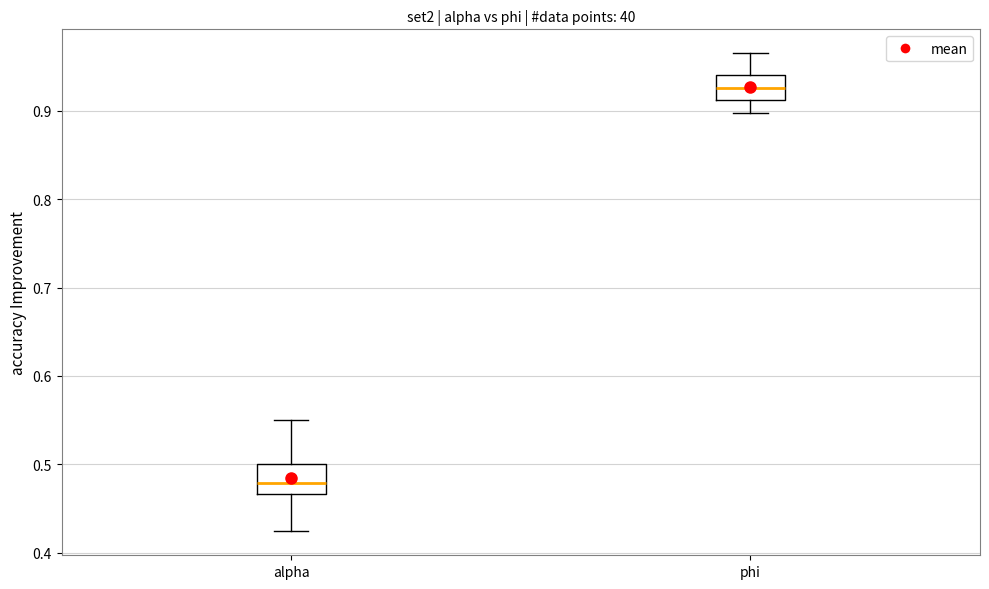

Where does the lower whisker of the box for alpha end on the y-axis? The values are not printed on the chart, so give them approximately, as read against the axis.

0.42